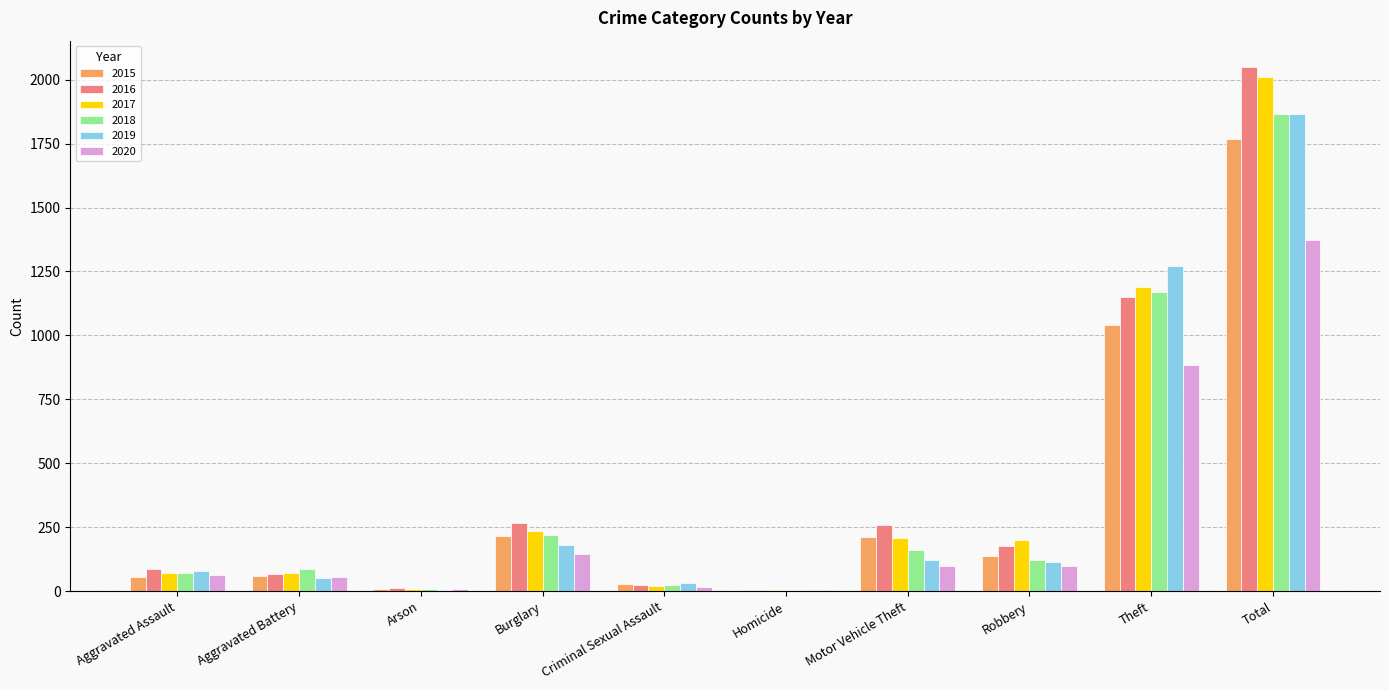

Count the number of categories in the chart.

10